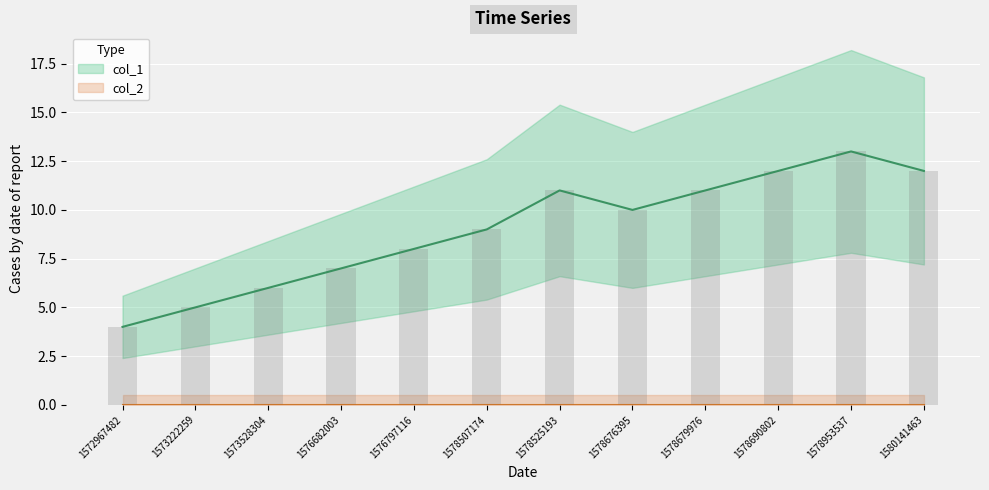

Reading right to left, transcribe all the data shown in this chart.

1580141463=12	1578953537=13	1578690802=12	1578679976=11	1578676395=10	1578525193=11	1578507174=9	1576797116=8	1576682003=7	1573528304=6	1573222259=5	1572967482=4